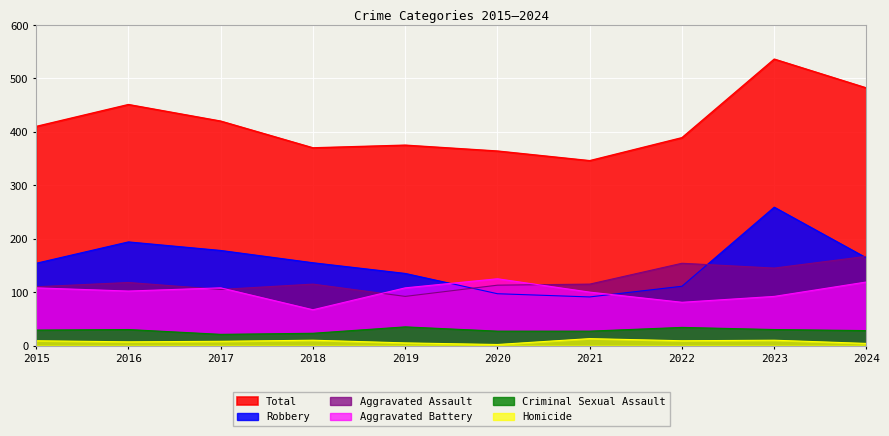

Which series changed the most between 2015 and 2018?

Aggravated Battery